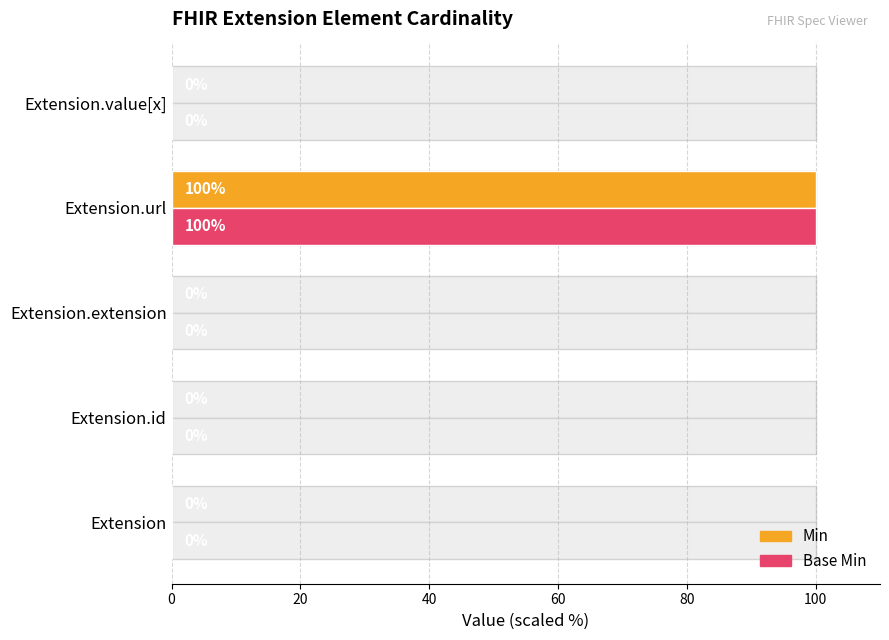

True or false: Base Min has a value of 0 at Extension.extension.

True